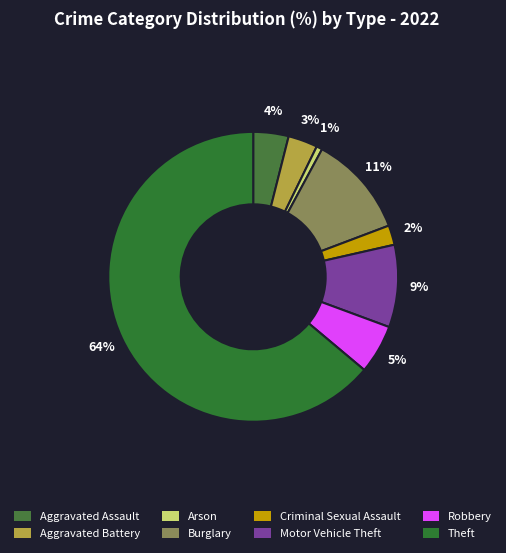

Count the number of slices in the pie.

8